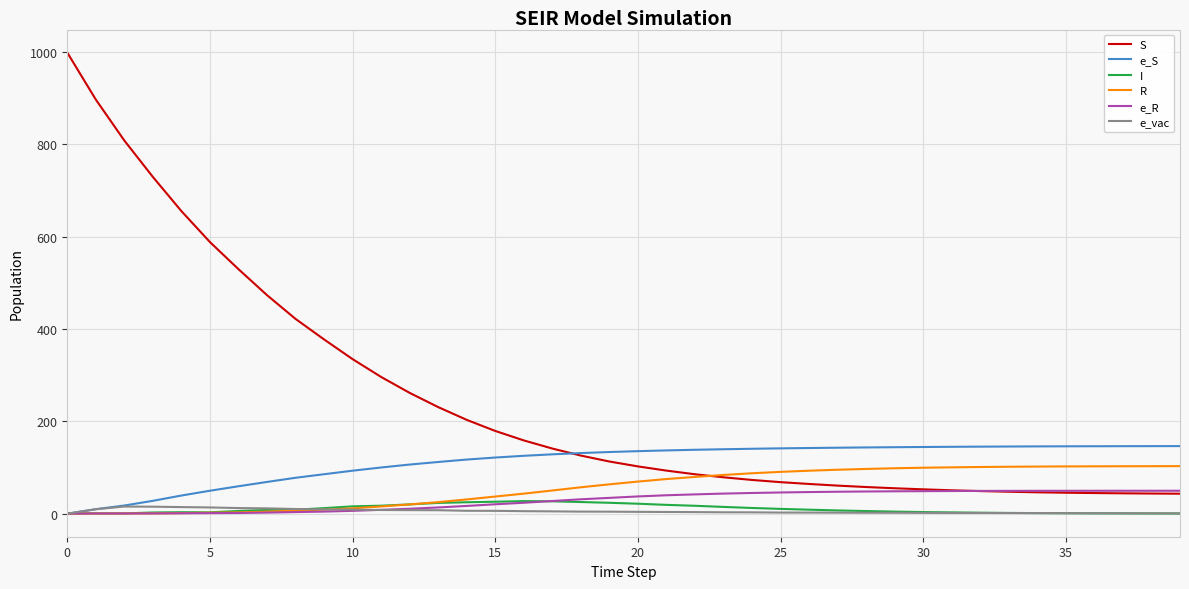

Which series has the largest total across all categories?

S